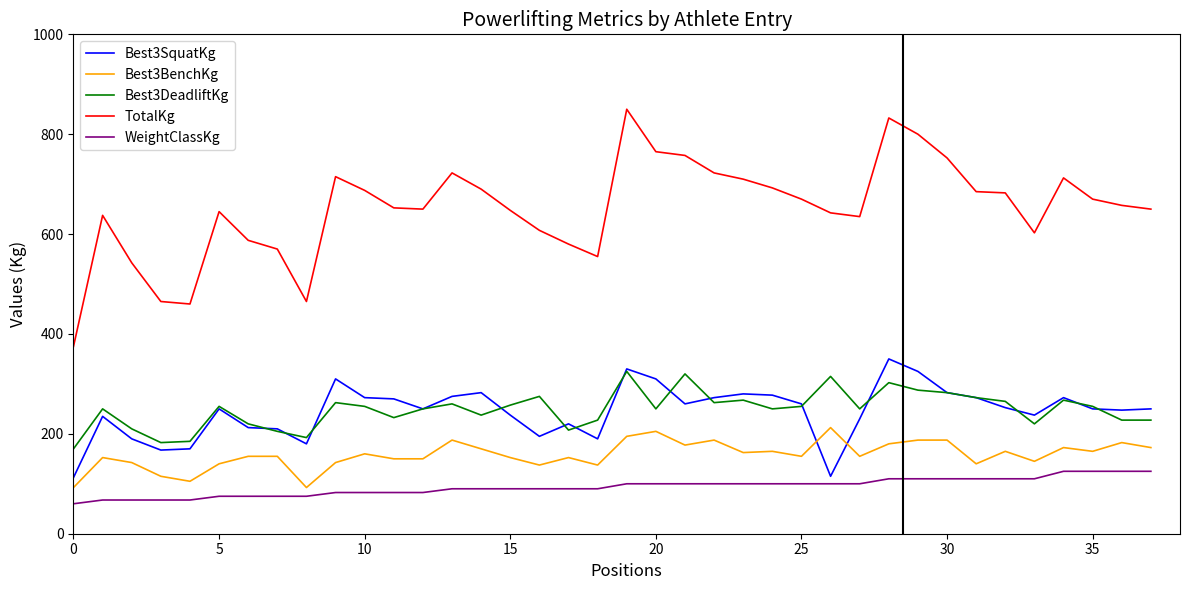

True or false: WeightClassKg and Best3BenchKg intersect in this chart.

False